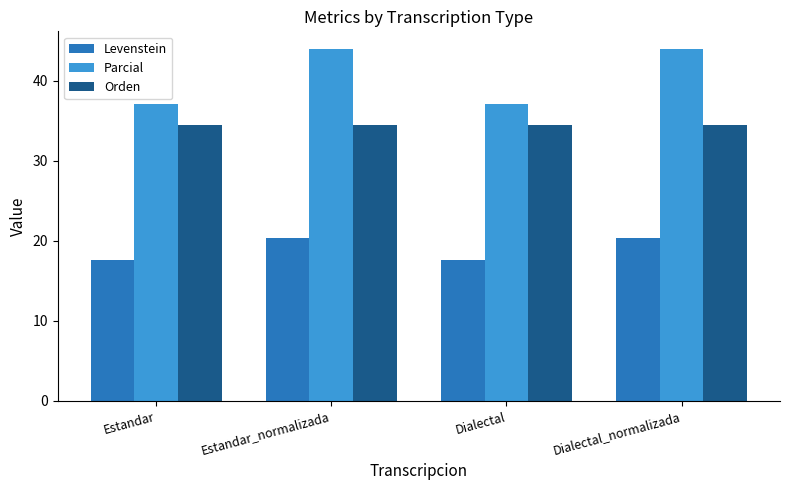

Which series has the largest total across all categories?

Parcial